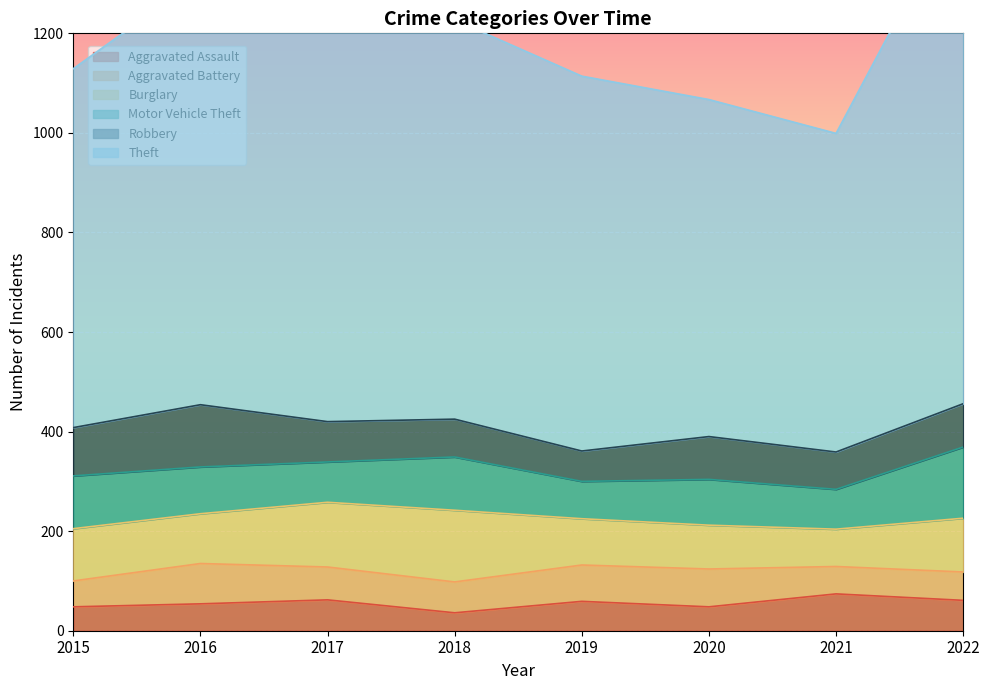

Which label corresponds to the smallest value in the chart?

2018